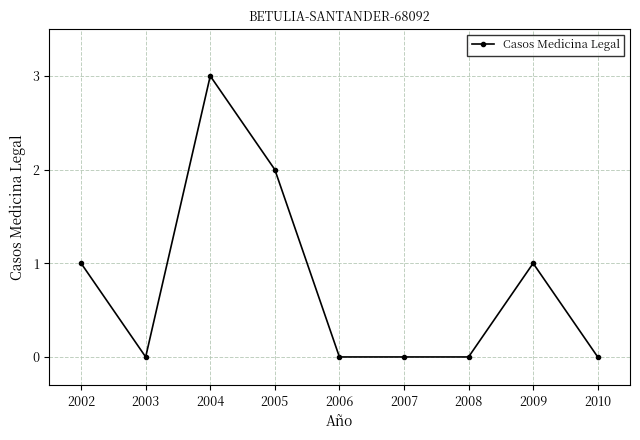

What is the approximate value at 2004?

3